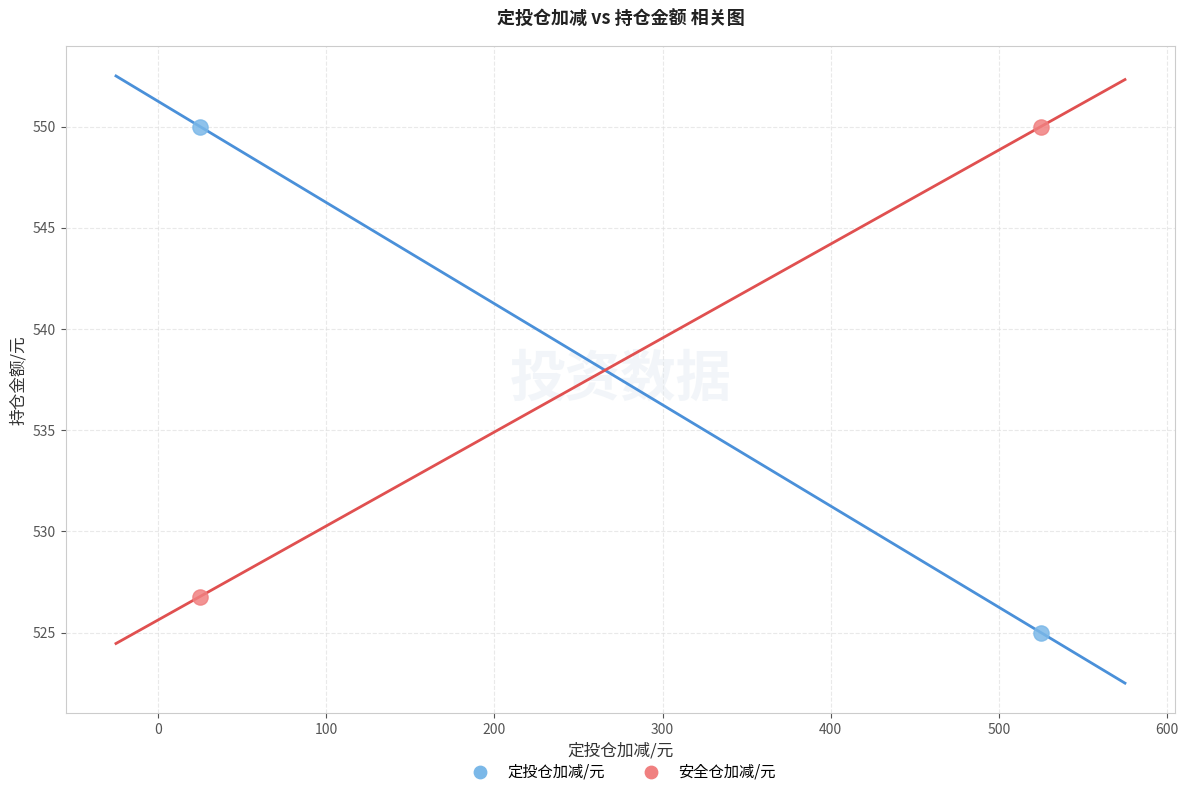

Which series contains the lowest Y value?

定投仓加减/元